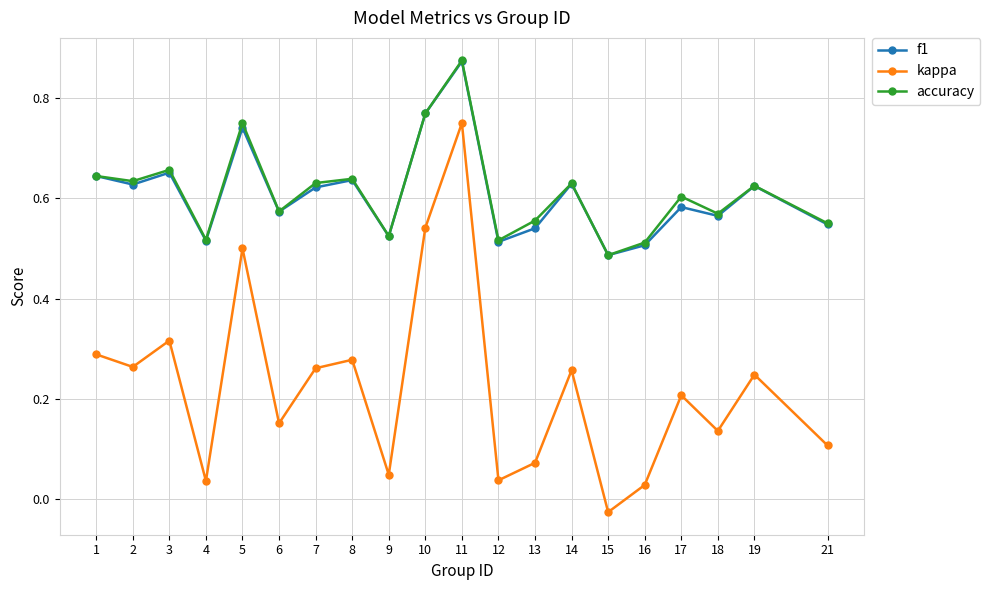

Is the value of accuracy at 2 greater than the value of kappa at 19?

Yes